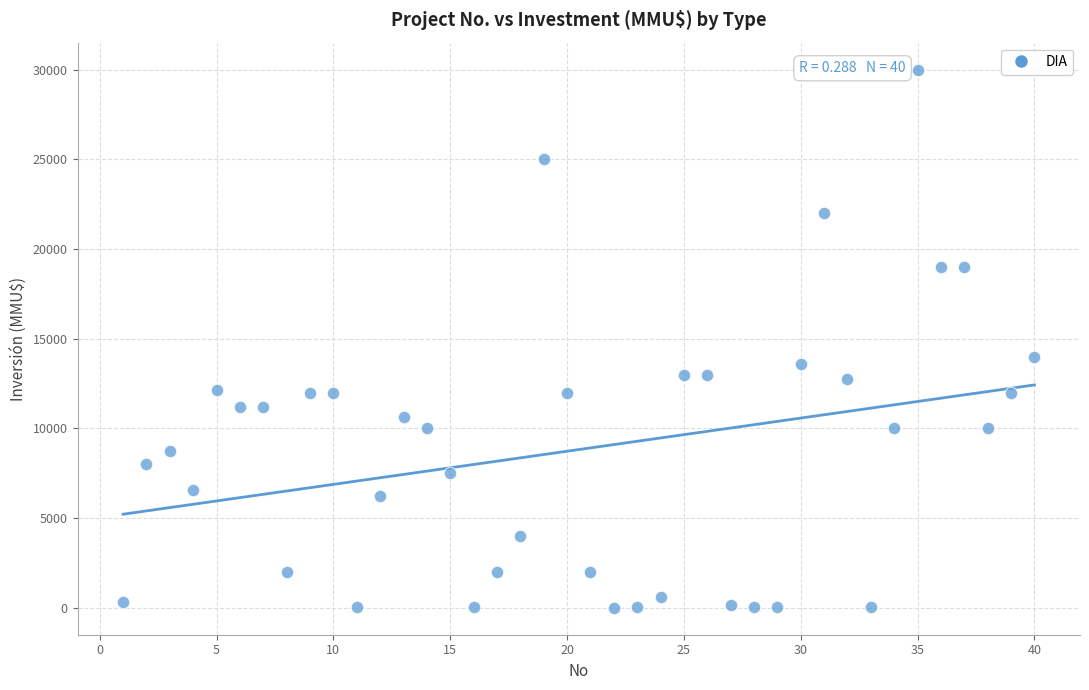

What Y value in the scatter plot is closest to 15000?

14000